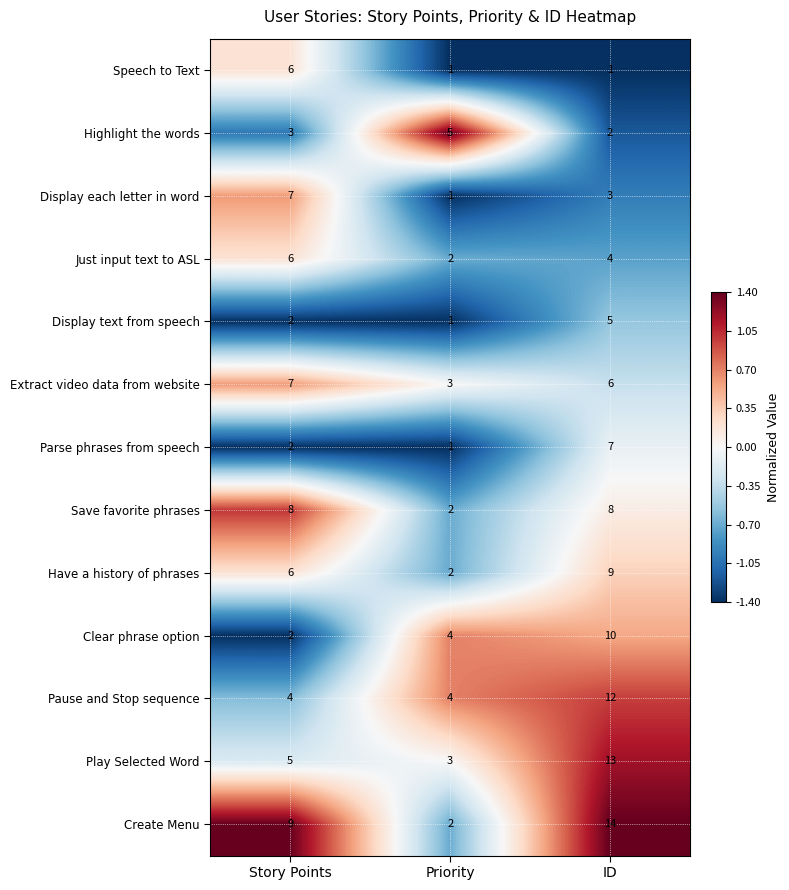

Is it true that Highlight the words equals 5 at Priority?

True